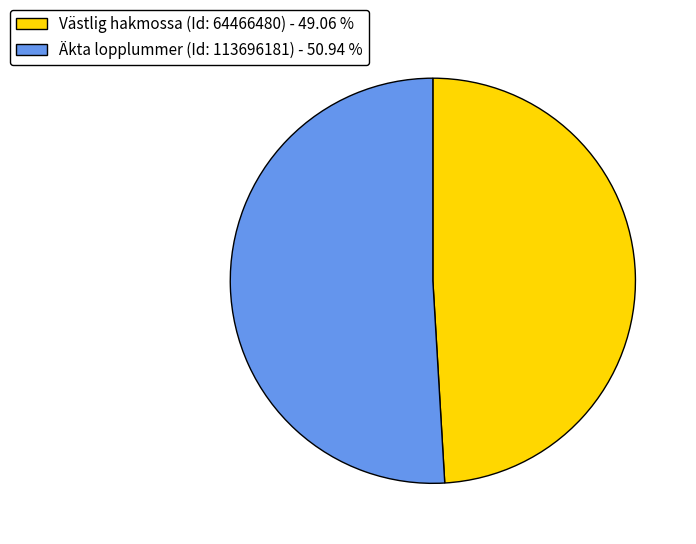

What is the ratio of the value at Äkta lopplummer (Id: 113696181) - 50.94 % to the value at Västlig hakmossa (Id: 64466480) - 49.06 %?

1.0